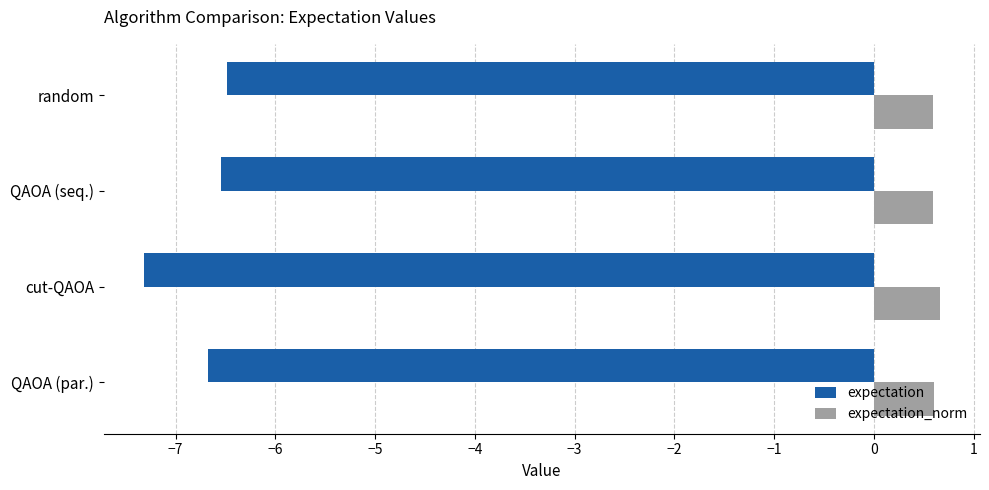

How many distinct data groups are displayed?

2